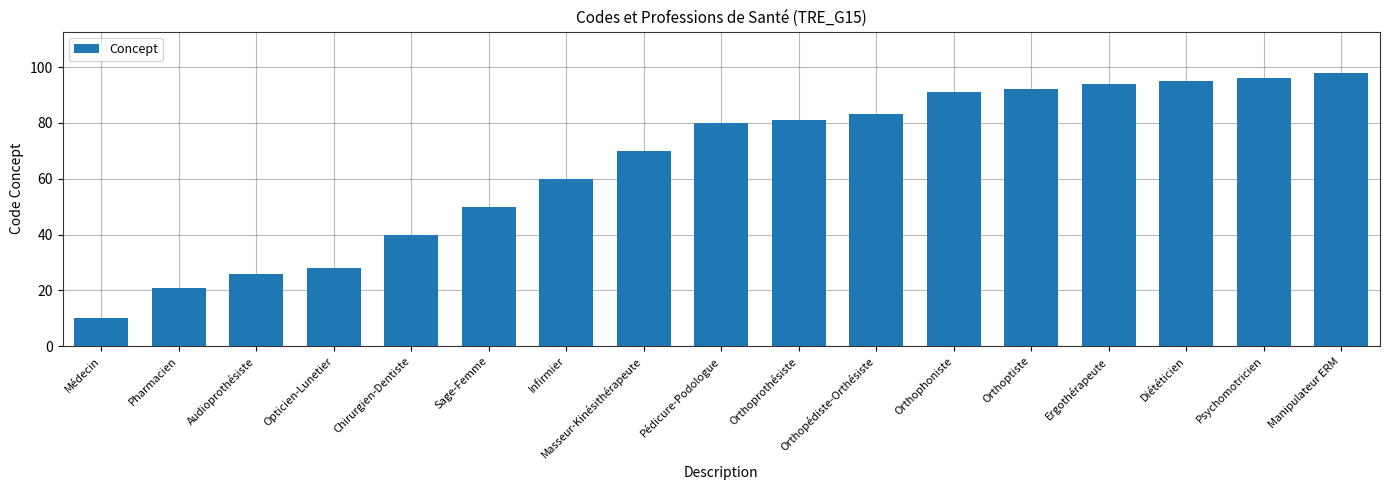

What is the value of the 4th bar from the left?

28